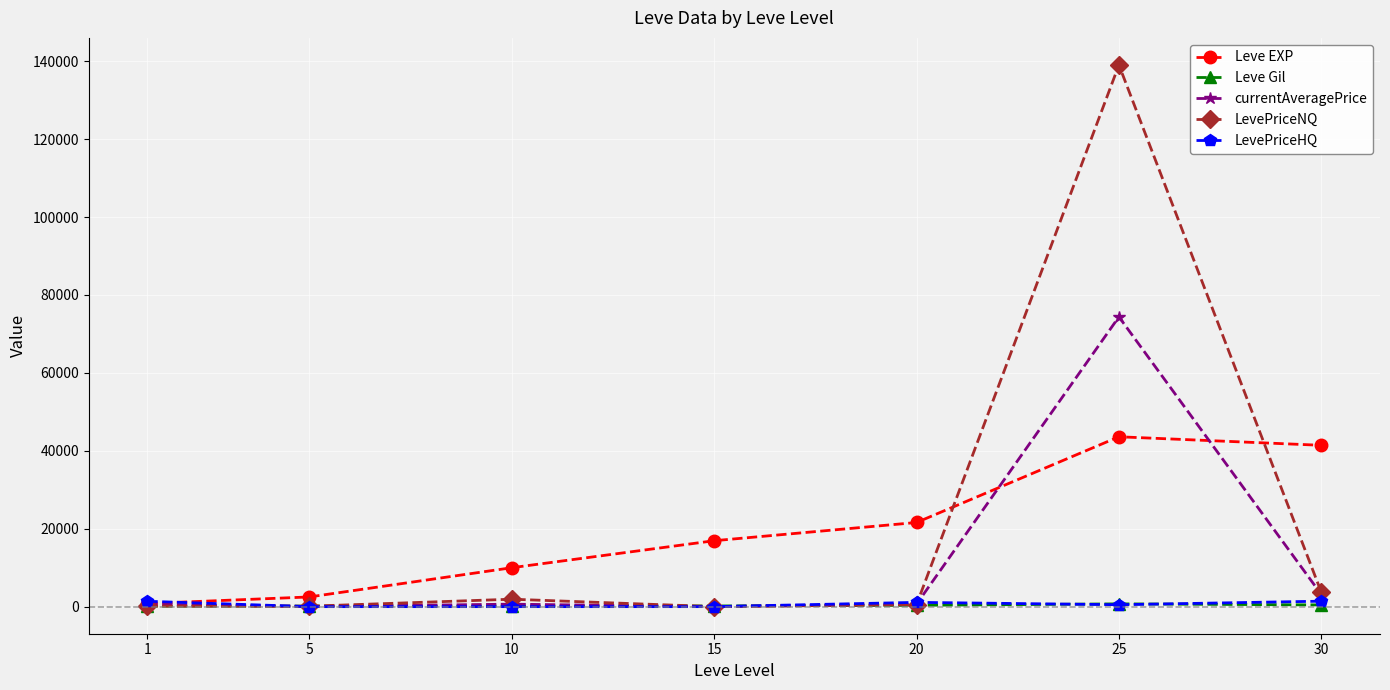

What is the value of the Leve EXP point at the 4th from the left?

16920.0